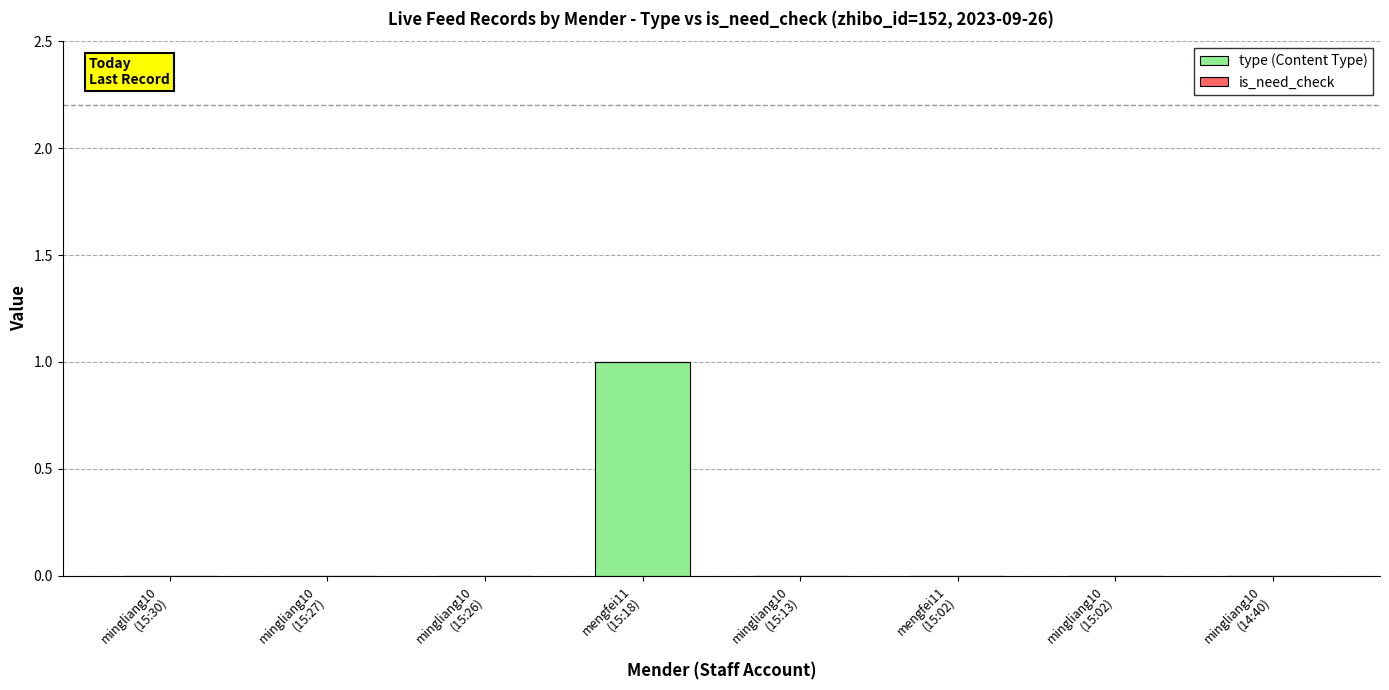

Count the number of categories in the chart.

8